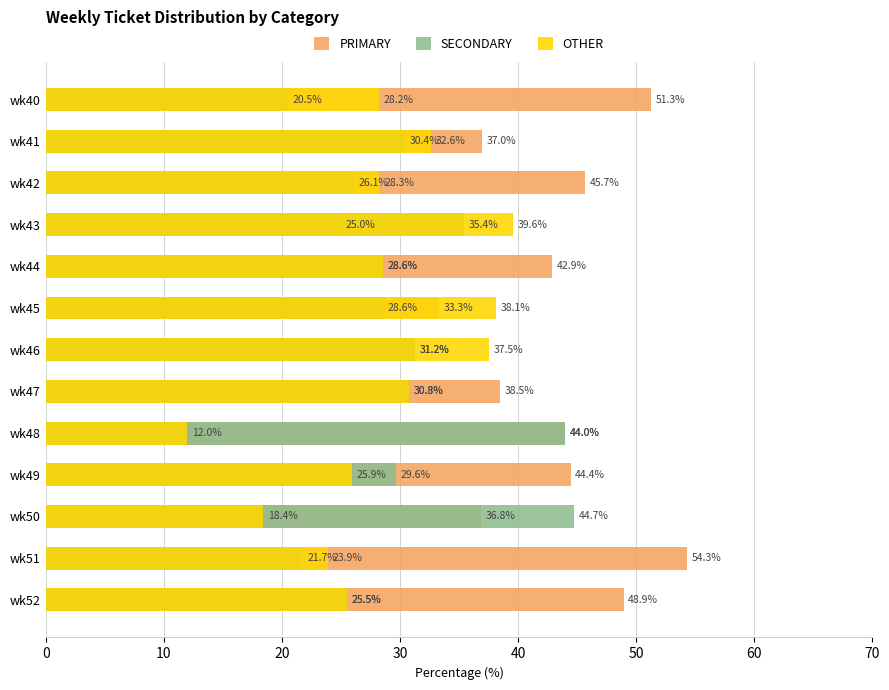

What are all the series names shown in the legend?

PRIMARY, SECONDARY, OTHER